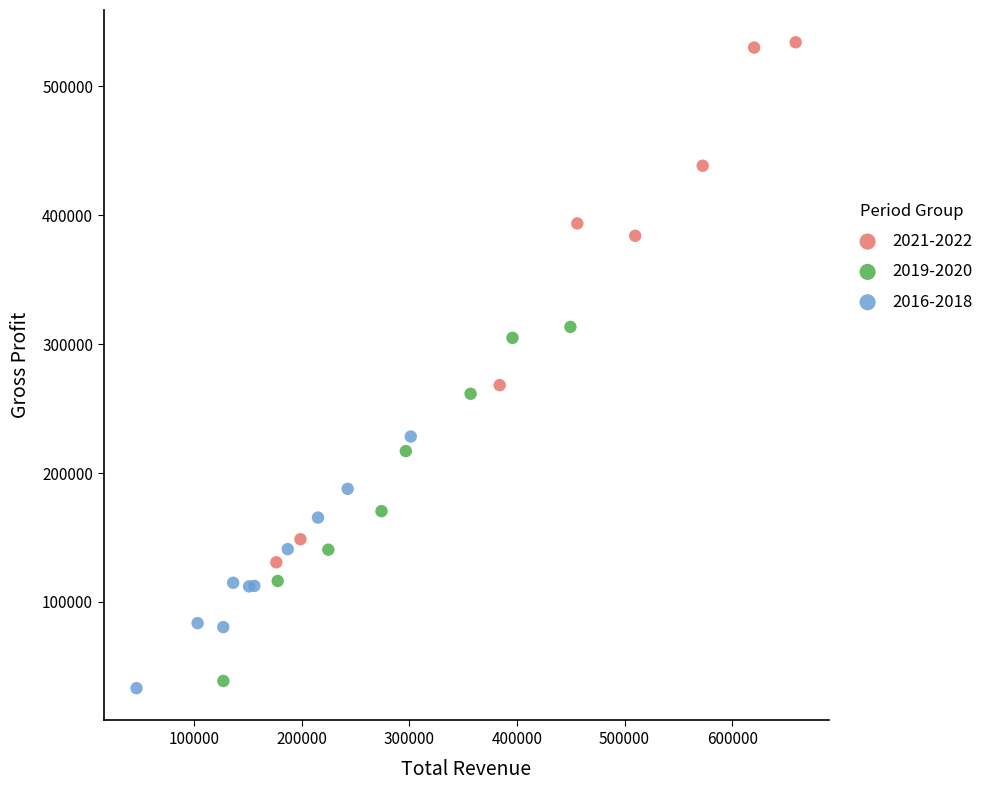

Which series contains the highest Y value?

2021-2022